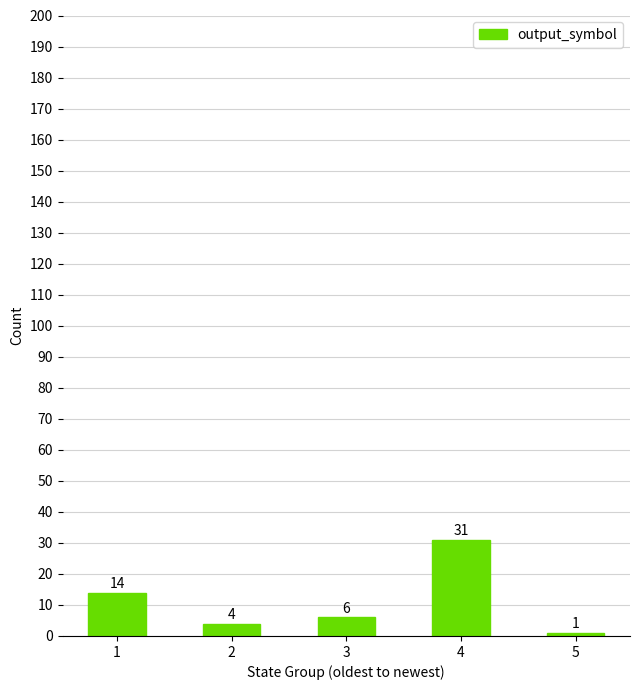

Which label corresponds to the largest value in the chart?

4